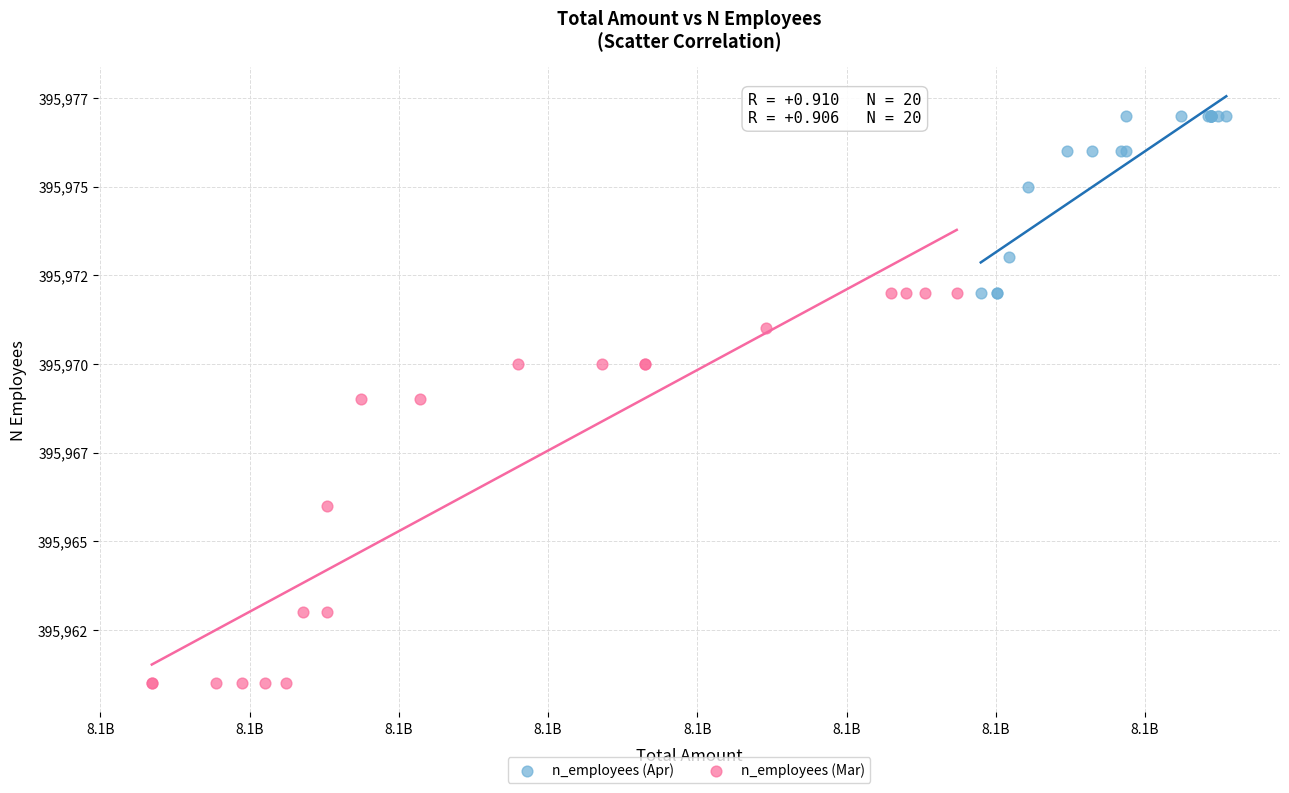

What are all the series names shown in the legend?

n_employees (Apr), n_employees (Mar)